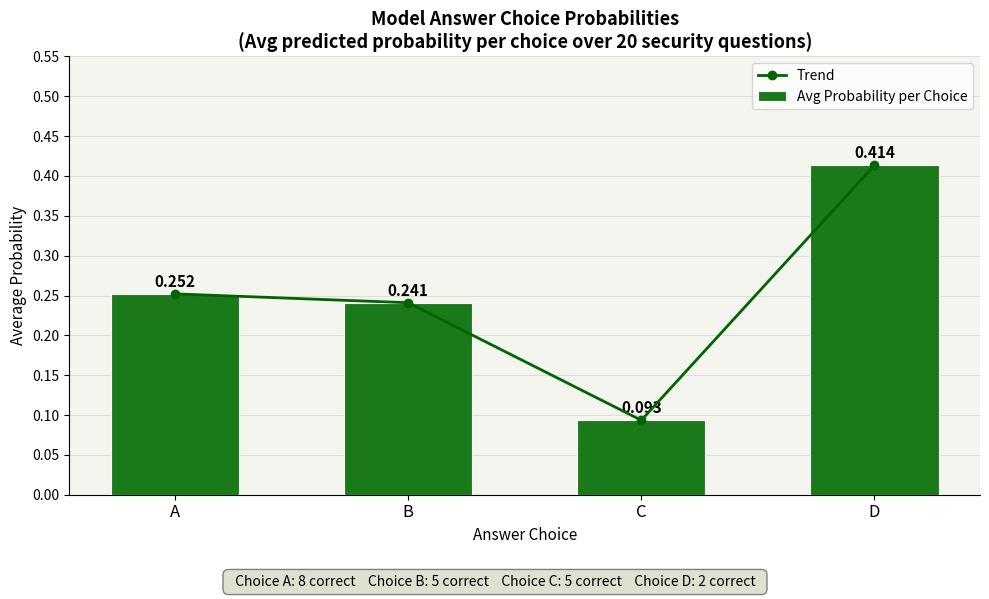

Which series has the largest range (max minus min)?

Trend